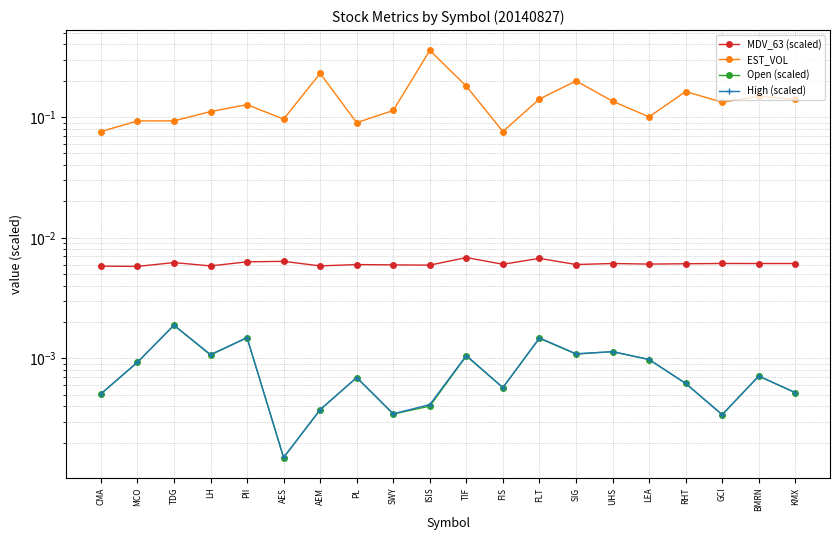

List the labels in order of EST_VOL value, smallest first.

CMA, FIS, PL, MCO, TDG, AES, LEA, LH, SWY, PII, GCI, UHS, KMX, FLT, BMRN, RHT, TIF, SIG, AEM, ISIS